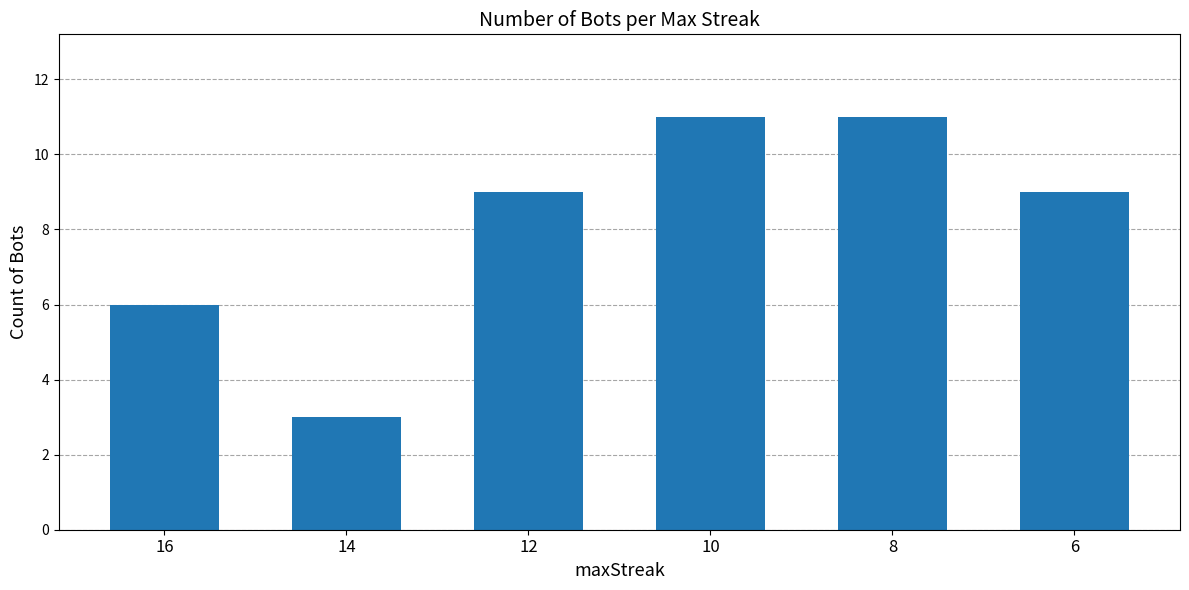

True or false: the data shows 3 at 12.

False